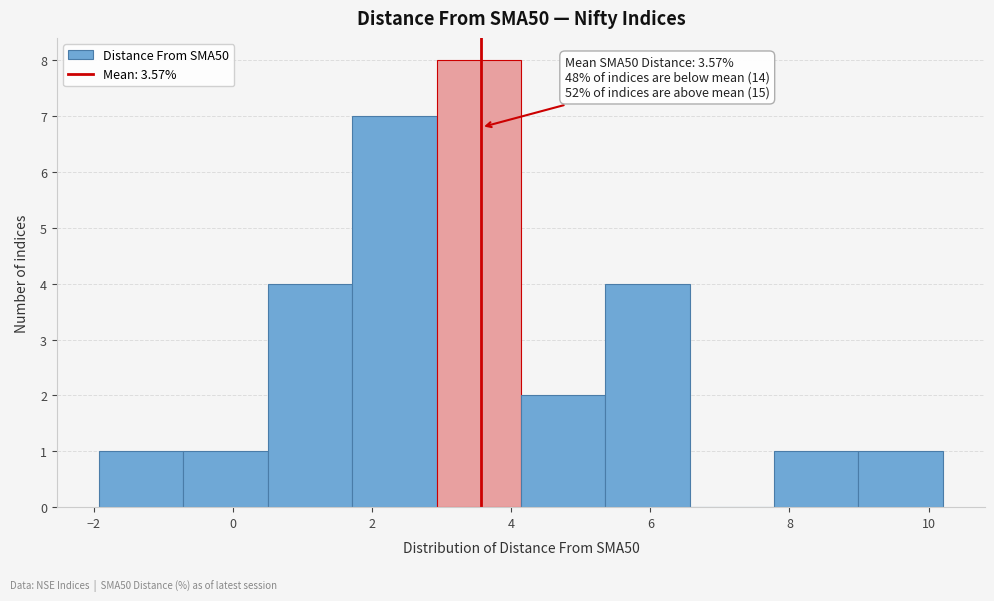

Over which range of the x-axis is the bar tallest?

3.0 to 4.2